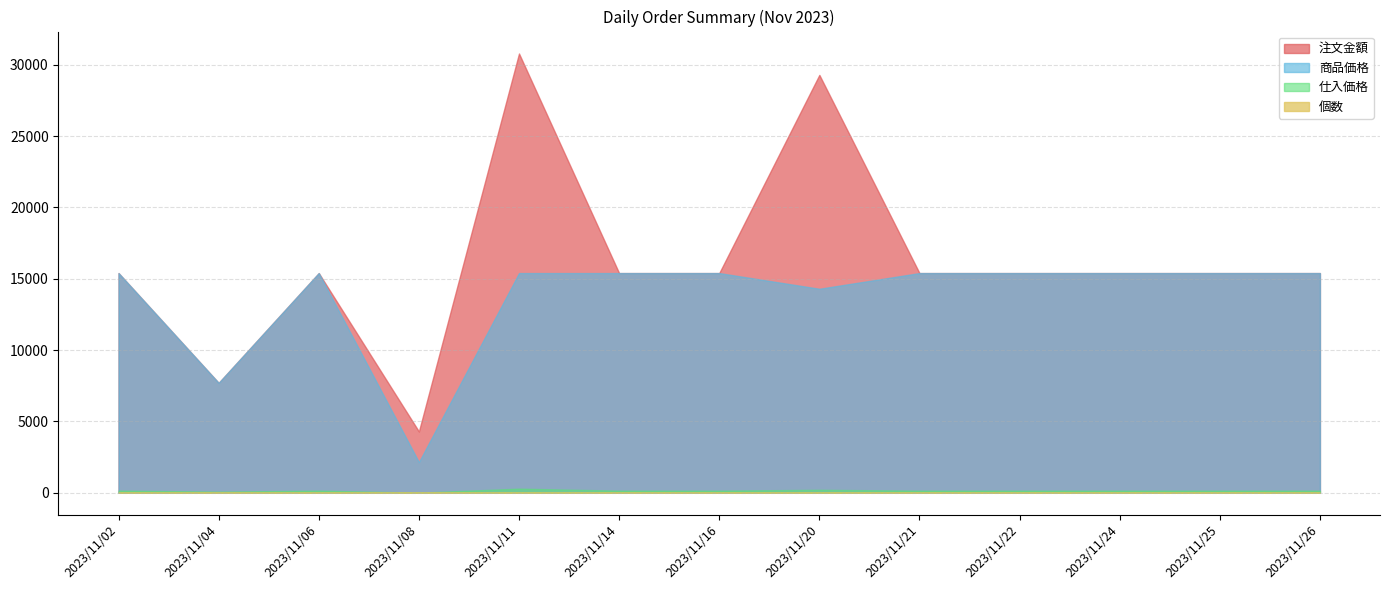

List the labels in order of 注文金額 value, smallest first.

2023/11/08, 2023/11/04, 2023/11/02, 2023/11/06, 2023/11/14, 2023/11/16, 2023/11/21, 2023/11/22, 2023/11/24, 2023/11/25, 2023/11/26, 2023/11/20, 2023/11/11